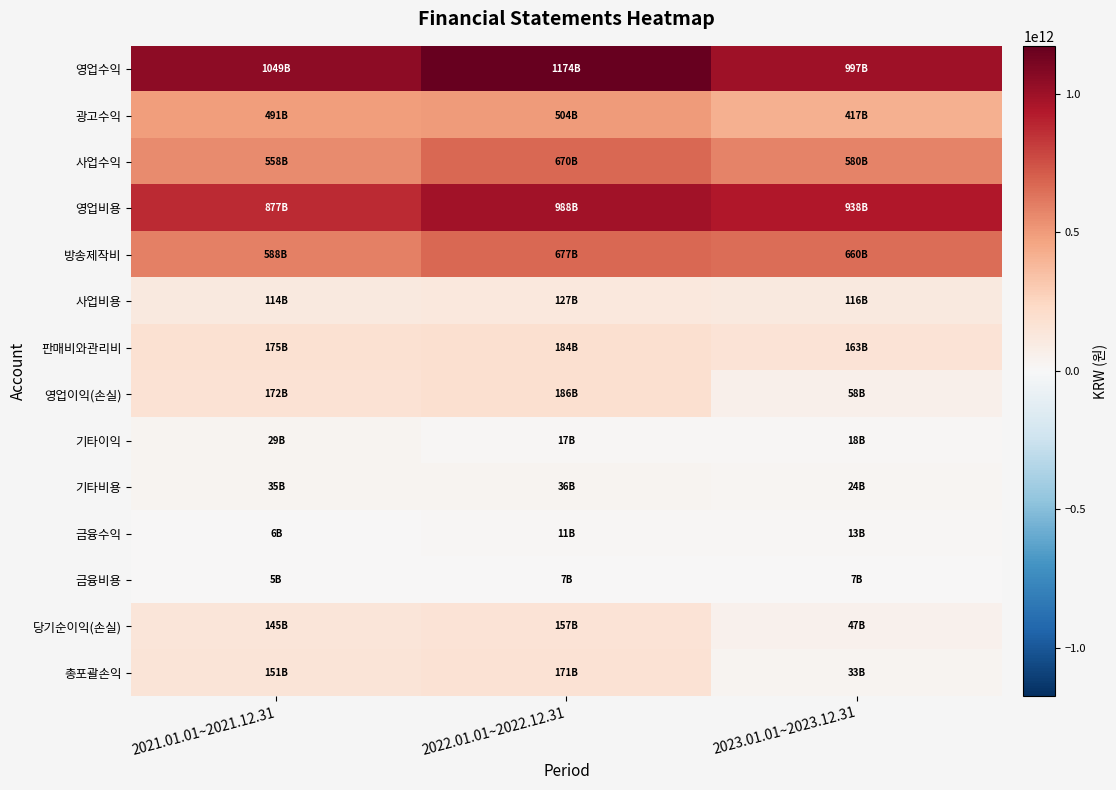

Reading right to left, what are all the values shown in this chart?

영업수익: 2023.01.01~2023.12.31=996763613264	2022.01.01~2022.12.31=1173781580894	2021.01.01~2021.12.31=1049034569606
광고수익: 2023.01.01~2023.12.31=416970231240	2022.01.01~2022.12.31=503664363954	2021.01.01~2021.12.31=491011866504
사업수익: 2023.01.01~2023.12.31=579793382024	2022.01.01~2022.12.31=670117216940	2021.01.01~2021.12.31=558022703102
영업비용: 2023.01.01~2023.12.31=938440319116	2022.01.01~2022.12.31=988178090511	2021.01.01~2021.12.31=876692290268
방송제작비: 2023.01.01~2023.12.31=660102533573	2022.01.01~2022.12.31=676980441852	2021.01.01~2021.12.31=587976712996
사업비용: 2023.01.01~2023.12.31=115580553306	2022.01.01~2022.12.31=127362912771	2021.01.01~2021.12.31=113847704181
판매비와관리비: 2023.01.01~2023.12.31=162757232237	2022.01.01~2022.12.31=183834735888	2021.01.01~2021.12.31=174867873091
영업이익(손실): 2023.01.01~2023.12.31=58323294148	2022.01.01~2022.12.31=185603490383	2021.01.01~2021.12.31=172342279338
기타이익: 2023.01.01~2023.12.31=17774902240	2022.01.01~2022.12.31=17162078912	2021.01.01~2021.12.31=28786907350
기타비용: 2023.01.01~2023.12.31=23749259989	2022.01.01~2022.12.31=35880782041	2021.01.01~2021.12.31=35016890454
금융수익: 2023.01.01~2023.12.31=13306064511	2022.01.01~2022.12.31=11312697368	2021.01.01~2021.12.31=5703622268
금융비용: 2023.01.01~2023.12.31=6721990907	2022.01.01~2022.12.31=7498370938	2021.01.01~2021.12.31=5401862989
당기순이익(손실): 2023.01.01~2023.12.31=47215006482	2022.01.01~2022.12.31=156555165794	2021.01.01~2021.12.31=144824284917
총포괄손익: 2023.01.01~2023.12.31=33446995722	2022.01.01~2022.12.31=171046207919	2021.01.01~2021.12.31=150572258831